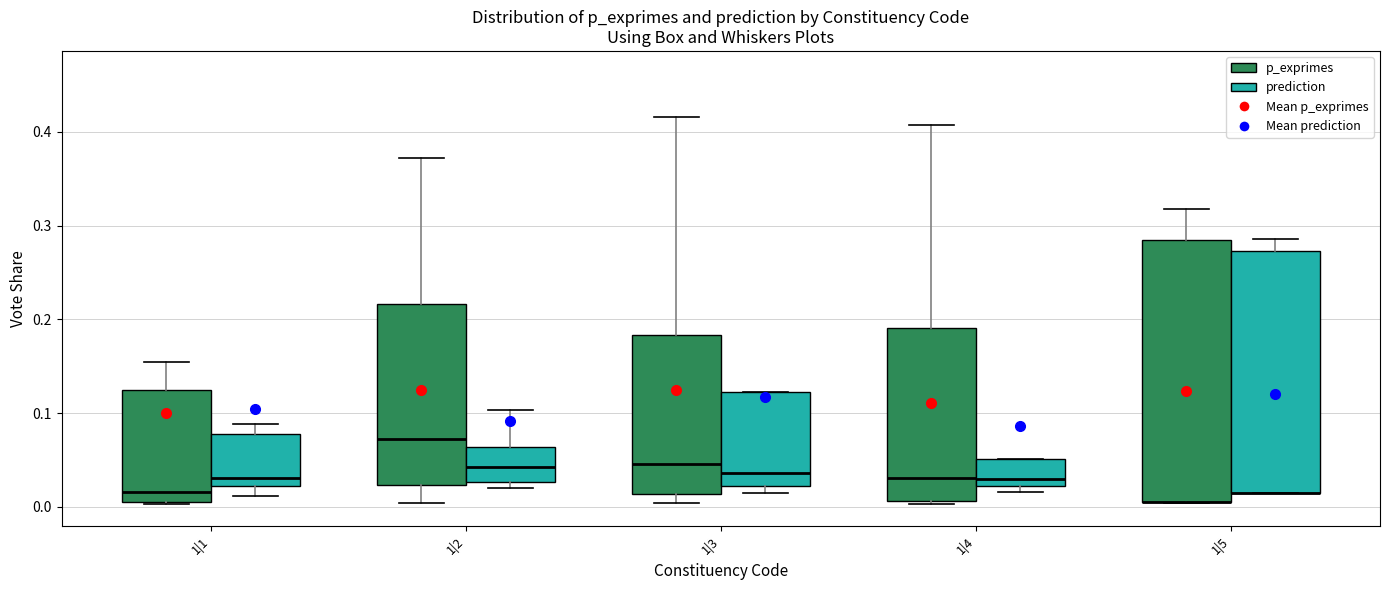

Reading left to right, transcribe this box plot: for each box, give where its median line is, the range the box spans, and where its two whiskers end, as read against the y-axis. The values are not printed on the chart, so give them approximately, as read against the axis.

1|1 (p_exprimes): median 0.02, box 0.00 to 0.12, whiskers 0.00 to 0.15
1|1 (prediction): median 0.03, box 0.02 to 0.08, whiskers 0.01 to 0.09
1|2 (p_exprimes): median 0.07, box 0.02 to 0.22, whiskers 0.00 to 0.37
1|2 (prediction): median 0.04, box 0.03 to 0.06, whiskers 0.02 to 0.10
1|3 (p_exprimes): median 0.05, box 0.01 to 0.18, whiskers 0.00 to 0.42
1|3 (prediction): median 0.04, box 0.02 to 0.12, whiskers 0.02 (just below the box's lower edge) to 0.12
1|4 (p_exprimes): median 0.03, box 0.01 to 0.19, whiskers 0.00 to 0.41
1|4 (prediction): median 0.03, box 0.02 to 0.05, whiskers 0.02 (just below the box's lower edge) to 0.05
1|5 (p_exprimes): median 0.01 (drawn on the box's lower edge), box 0.01 to 0.29, whiskers 0.00 to 0.32
1|5 (prediction): median 0.01 (drawn on the box's lower edge), box 0.01 to 0.27, whiskers 0.01 to 0.29